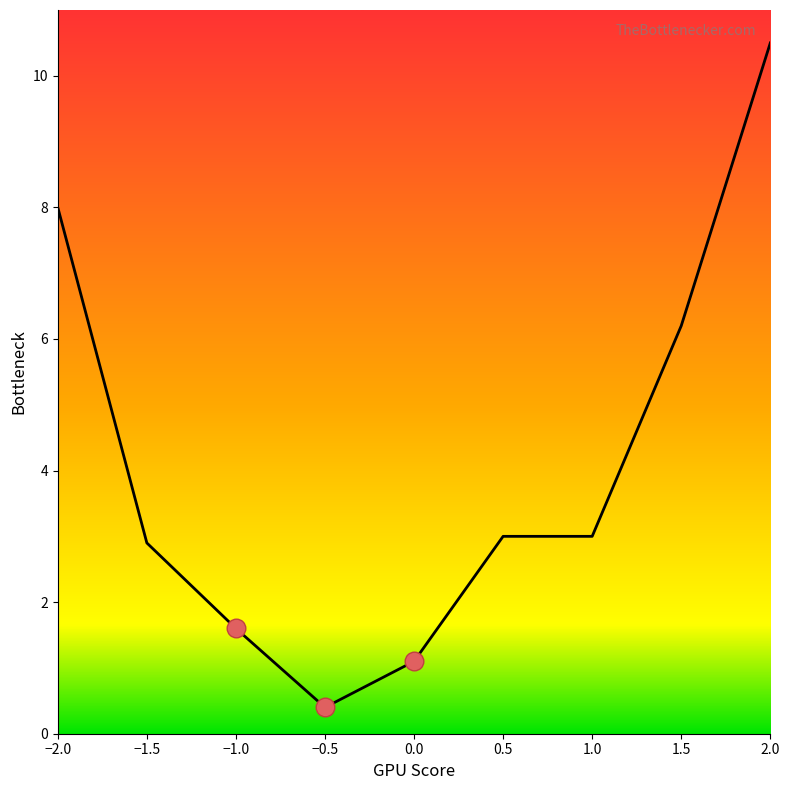

What is the change in value from 0.0 to 1.0?

+1.9